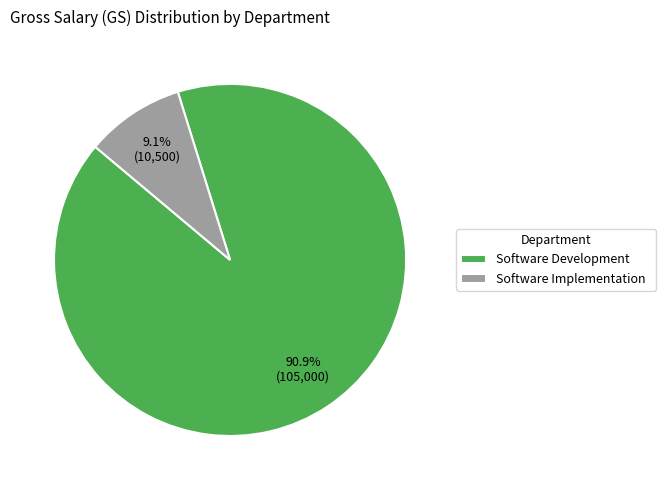

How much of the chart is everything except Software Development?

9.1%